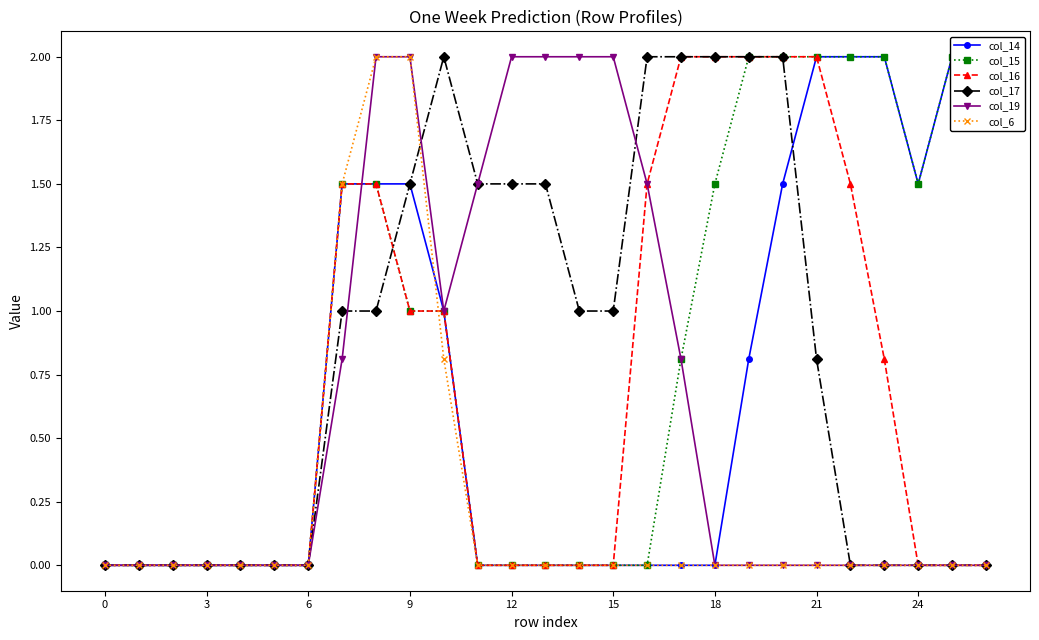

Is this an area chart (filled region under the line)?

No